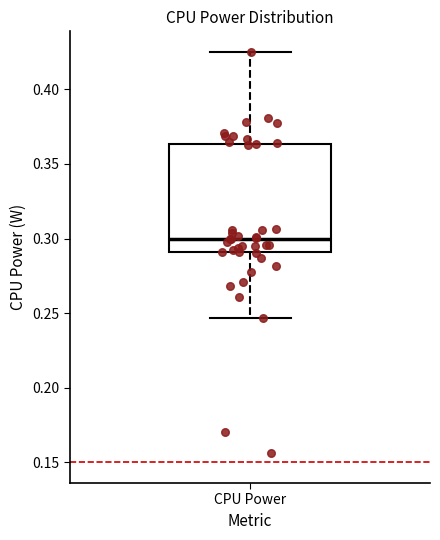

Transcribe this box plot: give where the median line is, the range the box spans, and where the two whiskers end, as read against the y-axis. The values are not printed on the chart, so give them approximately, as read against the axis.

median 0.300, box 0.290 to 0.365, whiskers 0.245 to 0.425